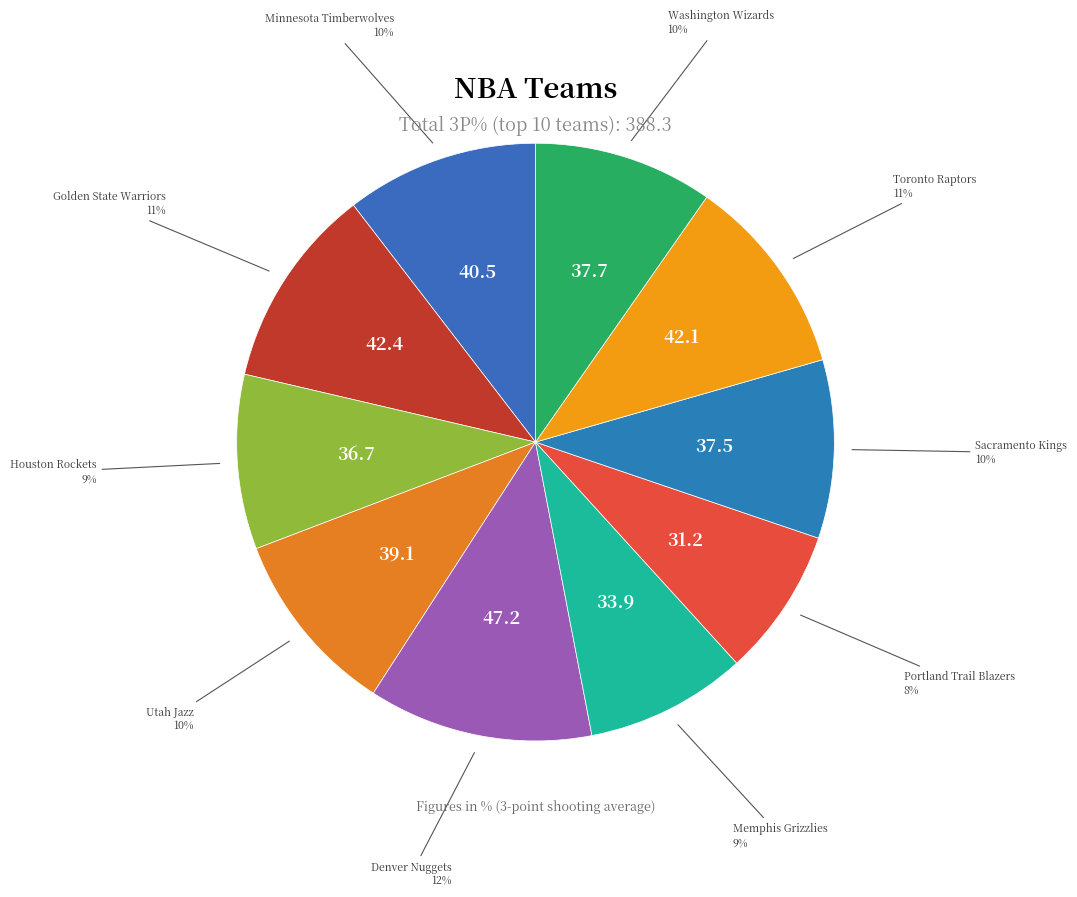

Count the number of slices in the pie.

10